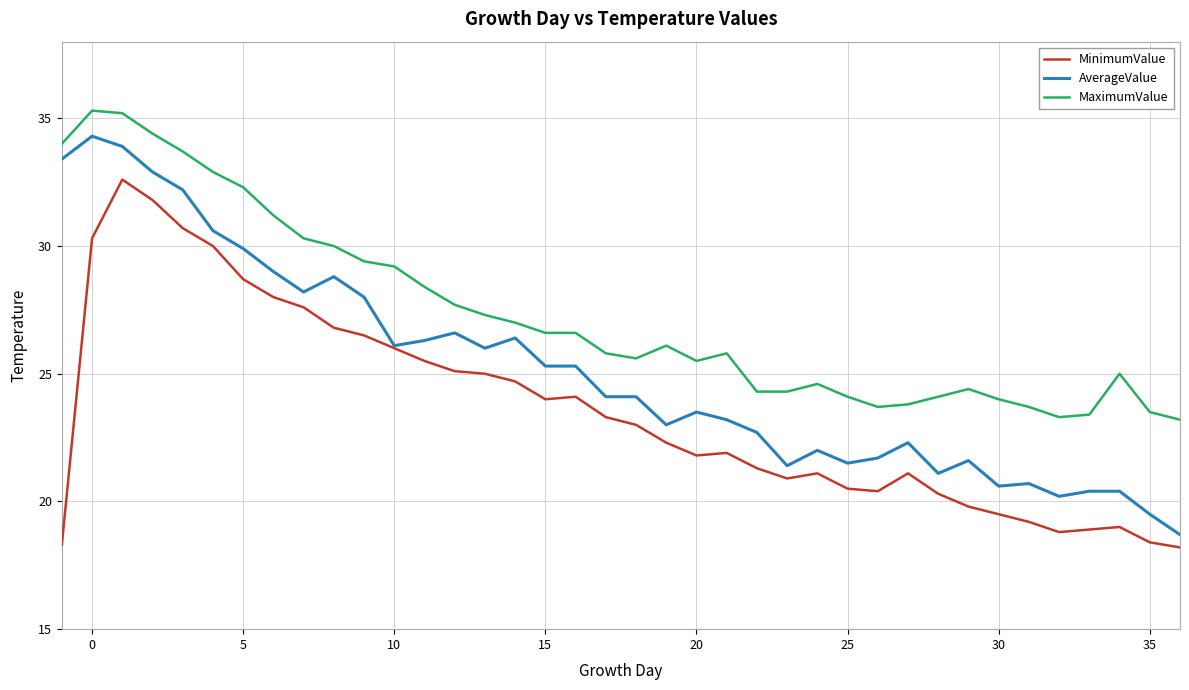

True or false: MaximumValue and AverageValue cross at least once.

False